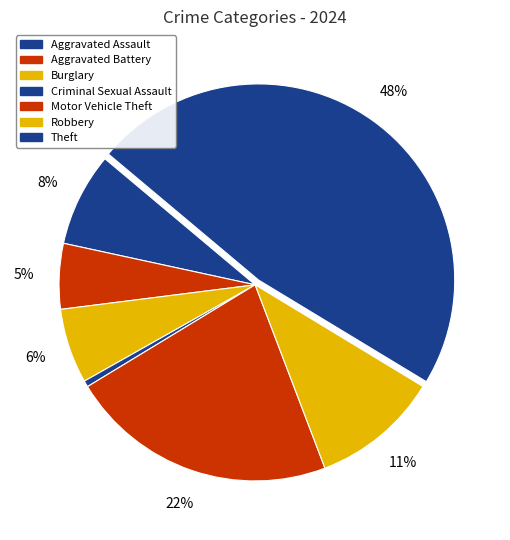

The Burglary slice represents 1% of the pie. True or false?

False